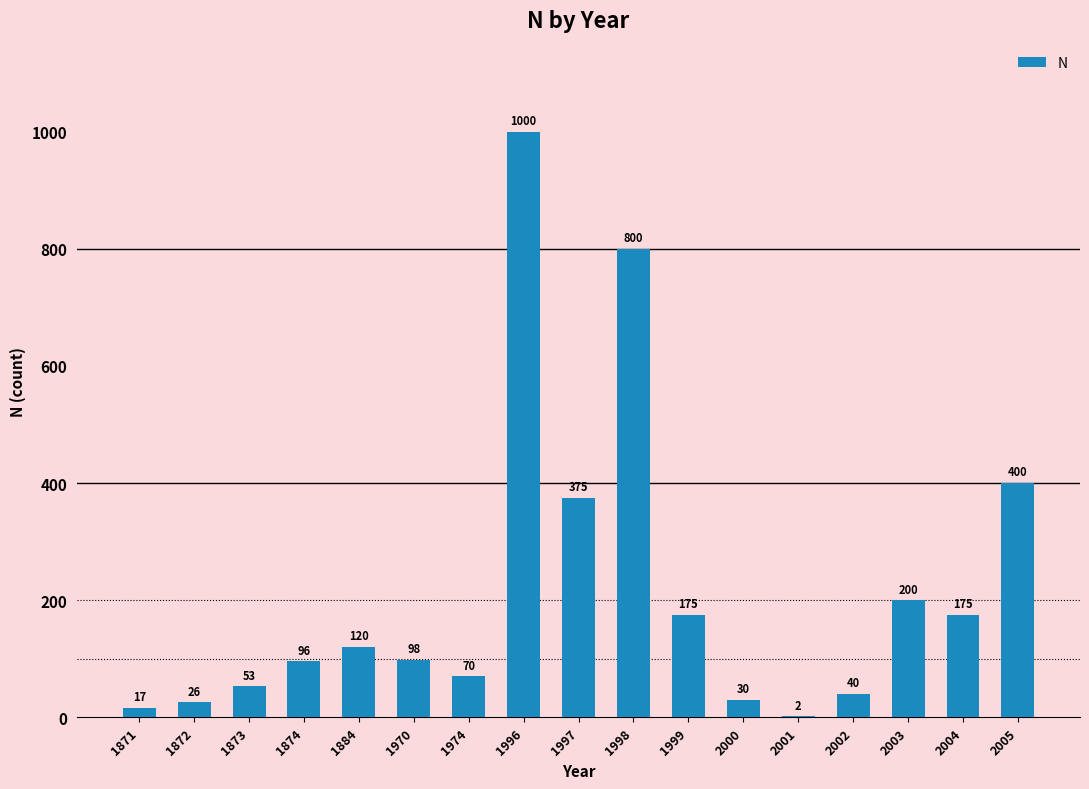

Between 1974 and 1872, which is larger?

1974